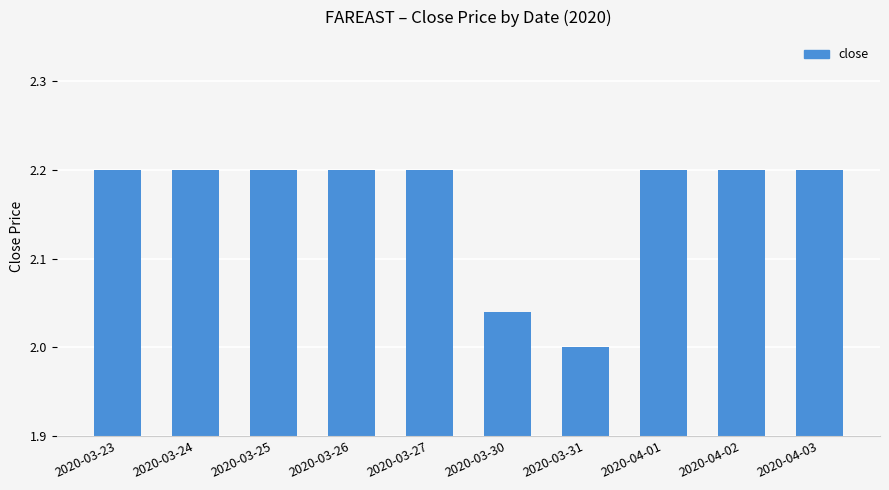

What is the value of the 5th bar from the left?

2.2